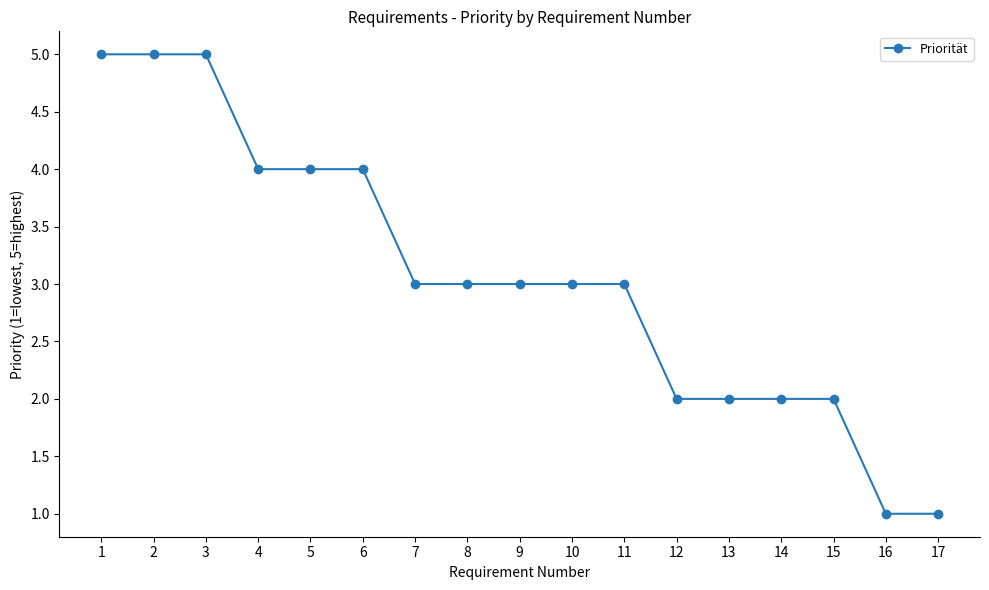

Is it true that the value at 17 is 1?

True